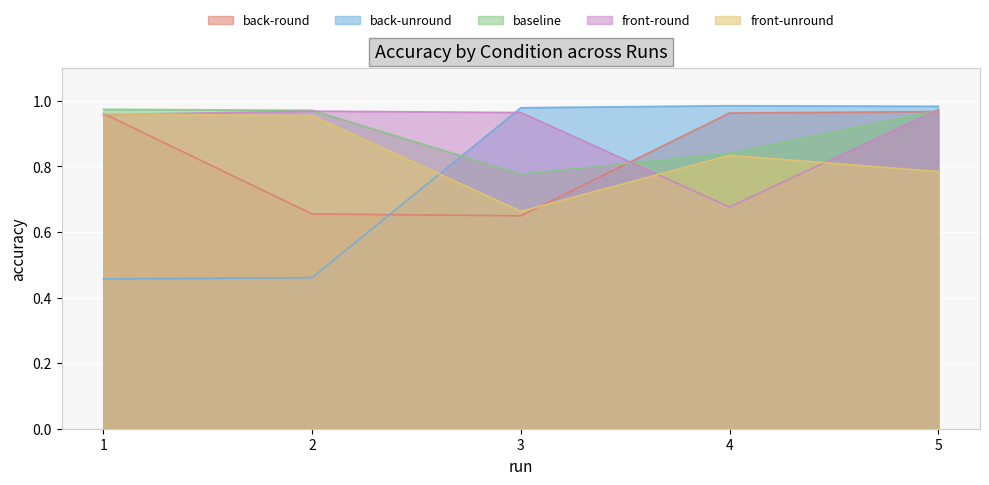

Count the number of data series in this chart.

5